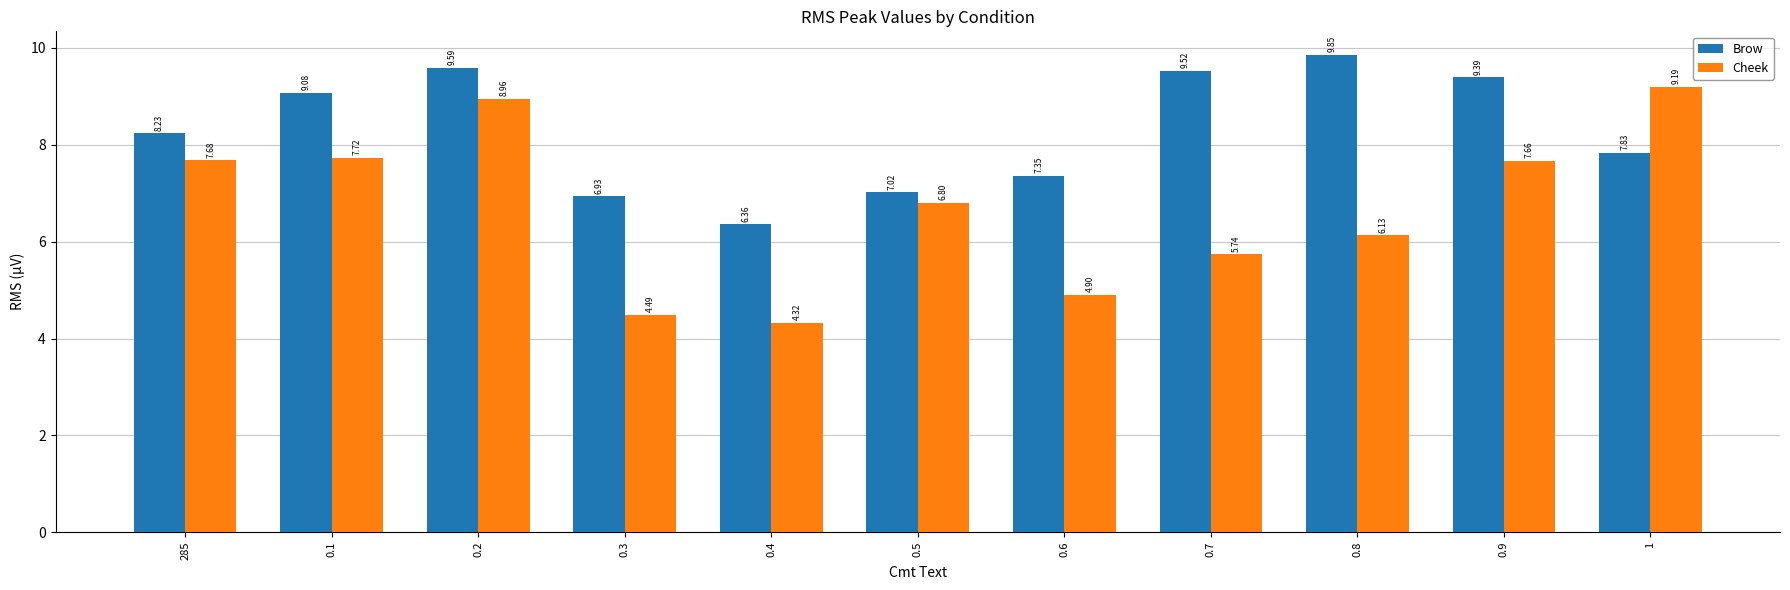

How many series are shown in this chart?

2